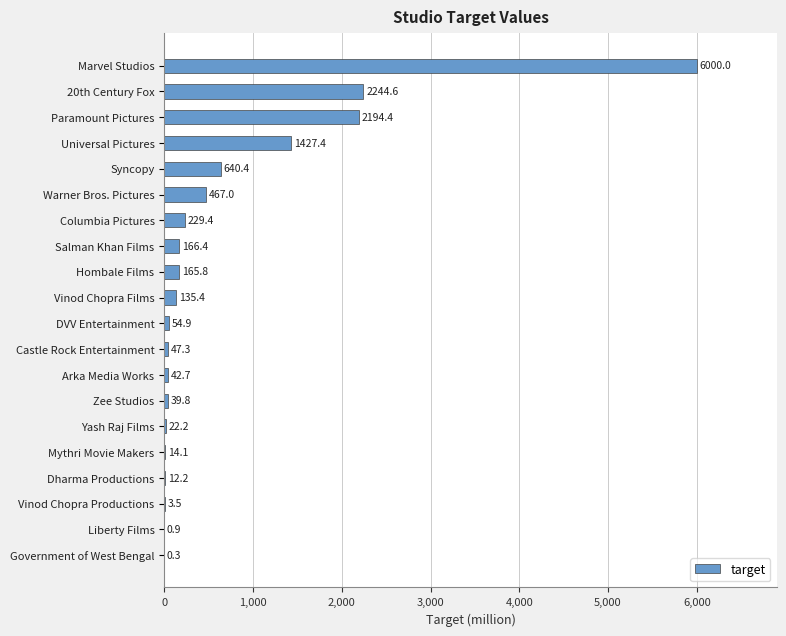

Are the bars horizontal?

Yes